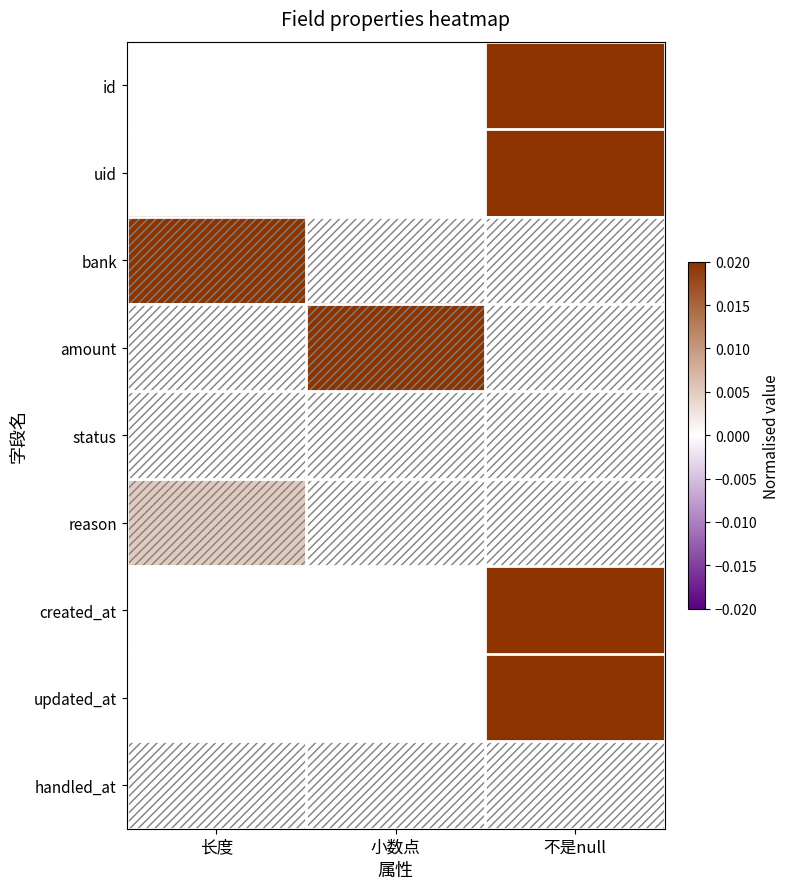

List the series in order of their peak value, highest first.

id, uid, bank, amount, created_at, updated_at, reason, status, handled_at